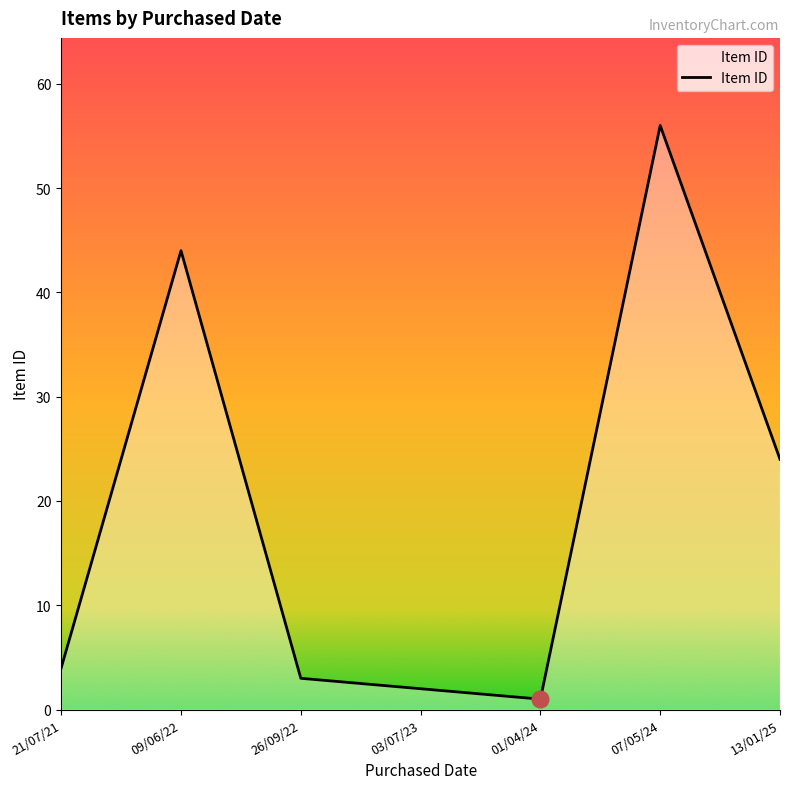

How many lines are shown in the chart?

1